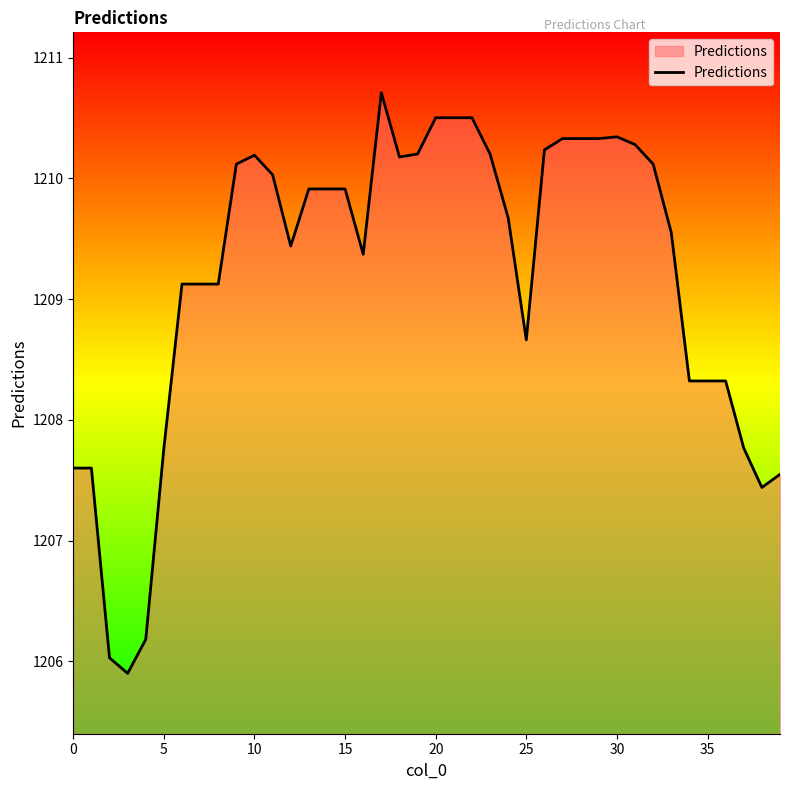

How many categories are shown in the chart?

40